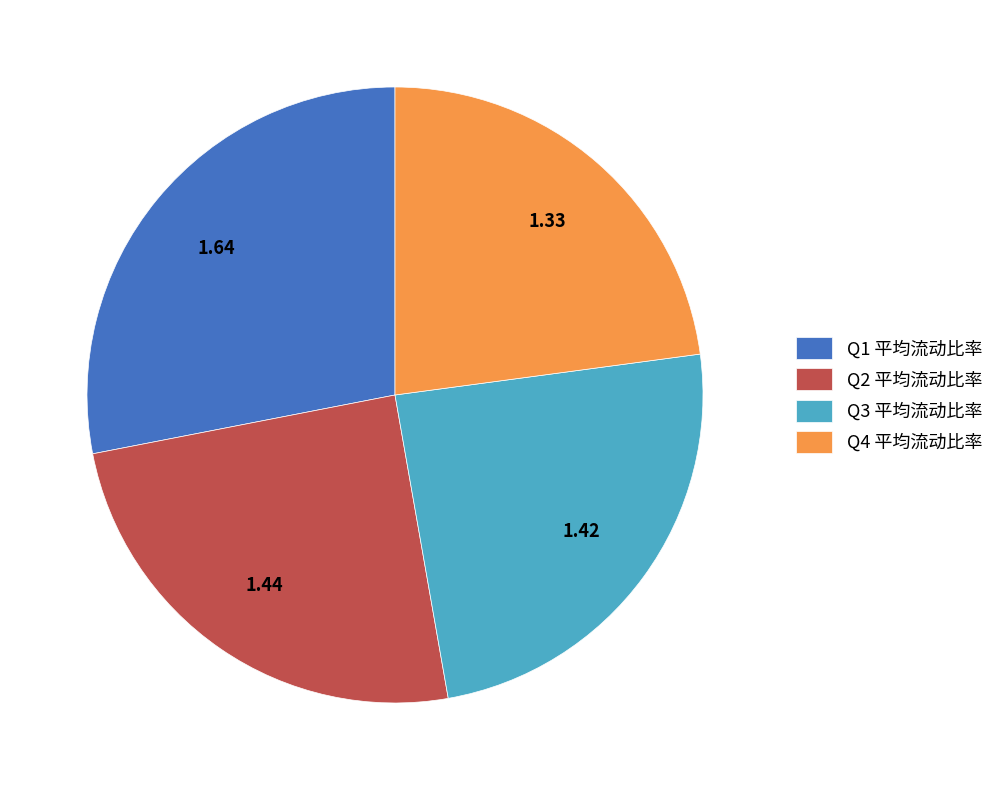

Combined, do Q2 平均流动比率 and Q4 平均流动比率 account for over 50%?

No